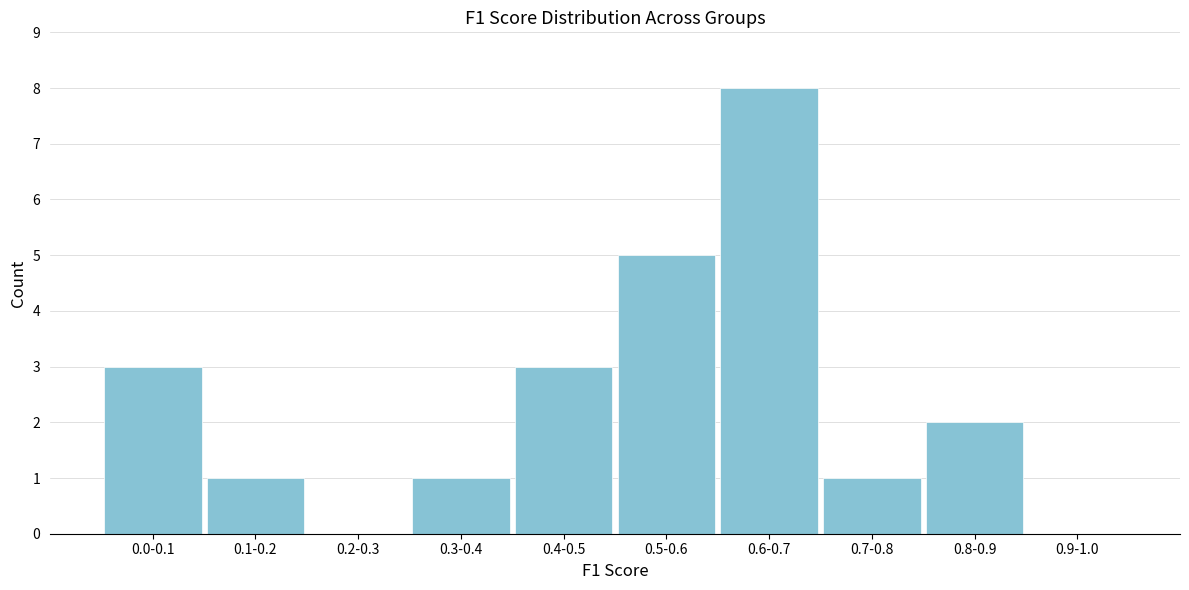

Reading left to right, extract all data points from this chart.

0.0-0.1=3	0.1-0.2=1	0.2-0.3=0	0.3-0.4=1	0.4-0.5=3	0.5-0.6=5	0.6-0.7=8	0.7-0.8=1	0.8-0.9=2	0.9-1.0=0